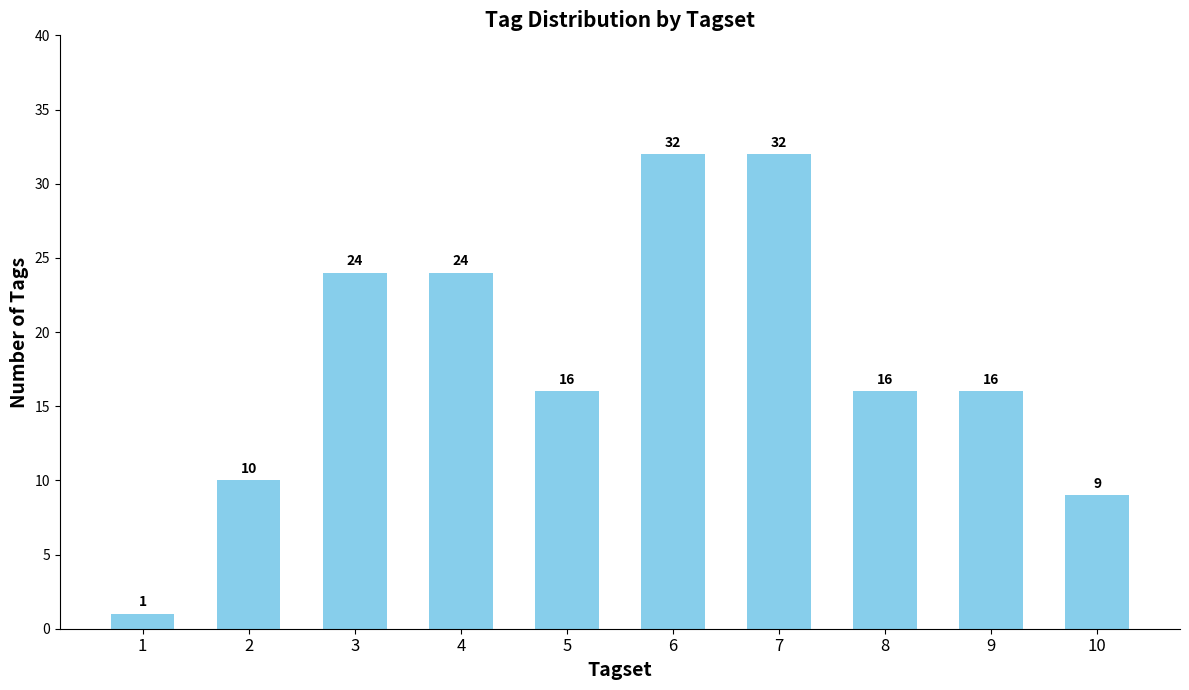

Is it true that the value at 5 is 16?

True